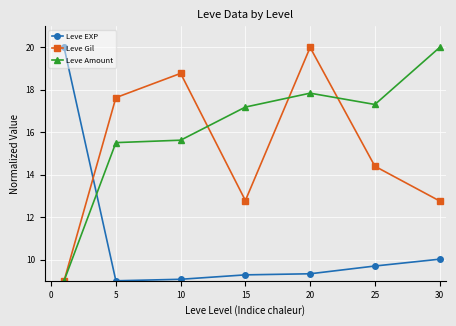

How many interior local peaks does the Leve Gil series have?

2